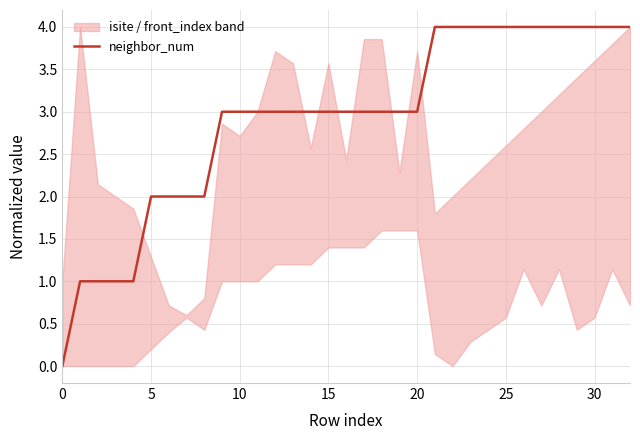

What is the change in value from 0 to 22?

+4